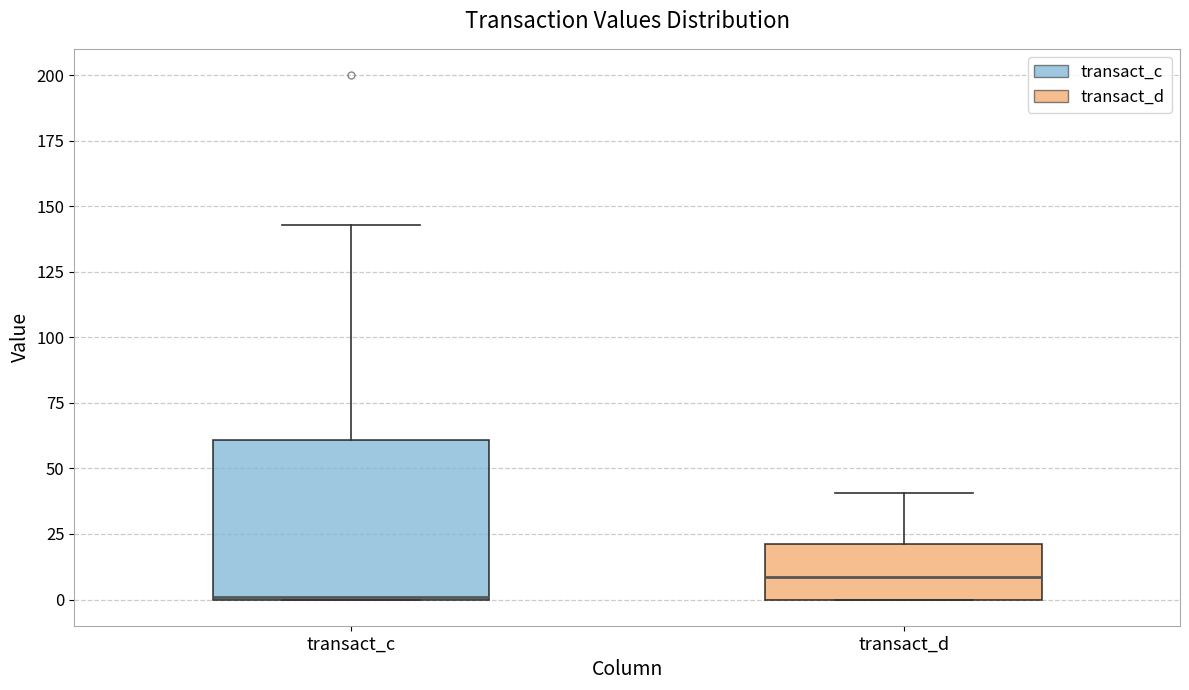

Which box is the tallest, from its lower edge to its upper edge?

transact_c